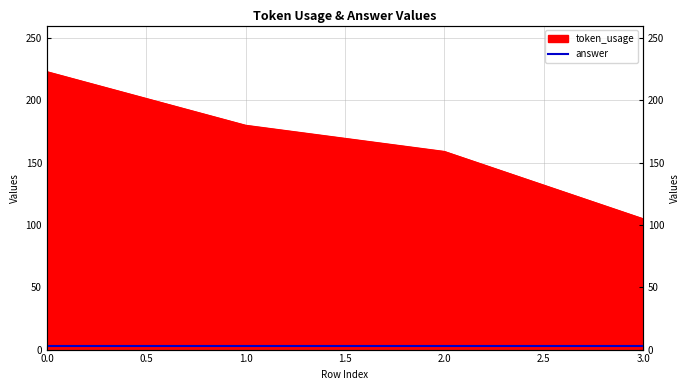

The value at 2 is 159. True or false?

True